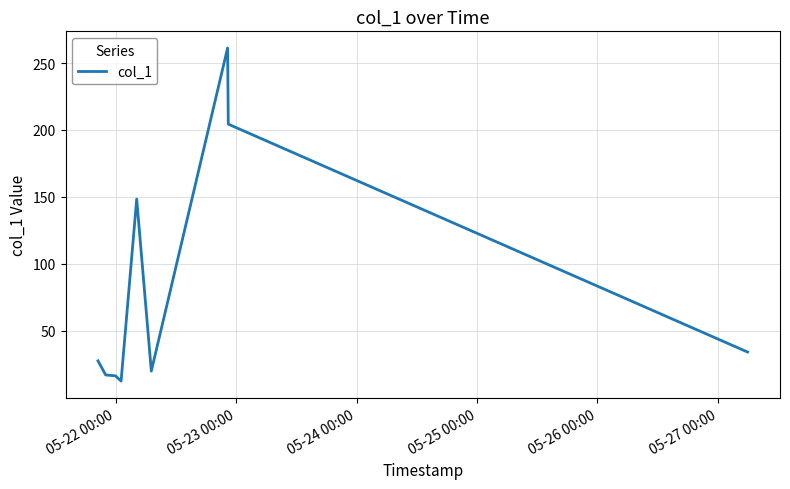

What is the difference between the maximum and minimum values?

248.7